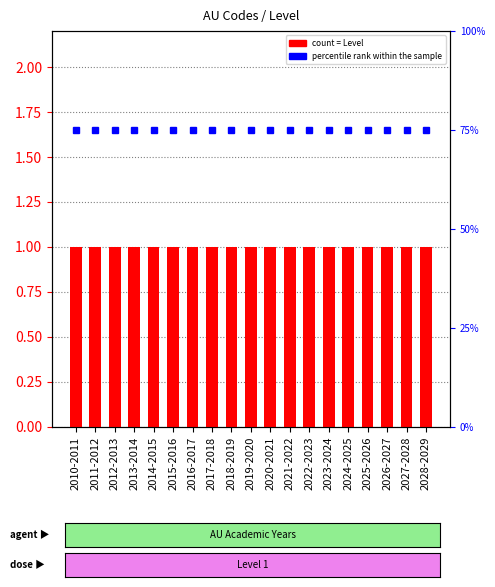

The value of percentile rank within the sample at 2021-2022 is 0.4. True or false?

False